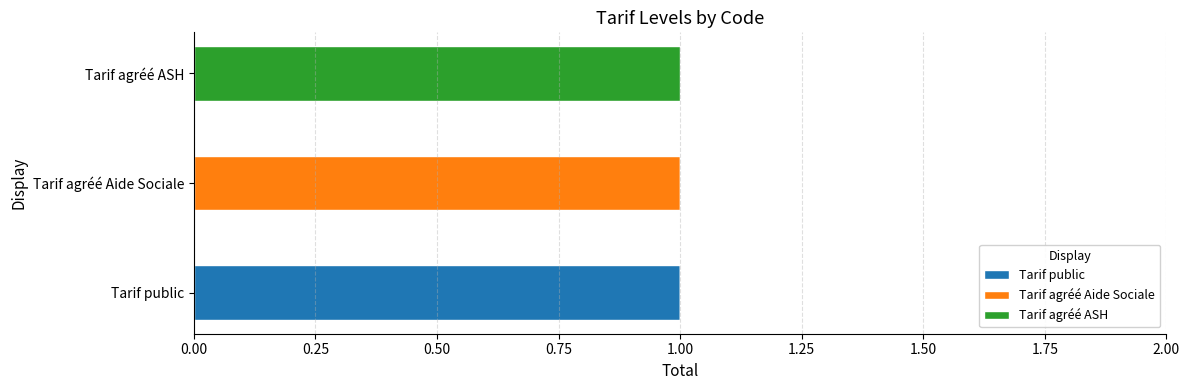

Which category has the highest value in the Tarif public series?

Tarif public